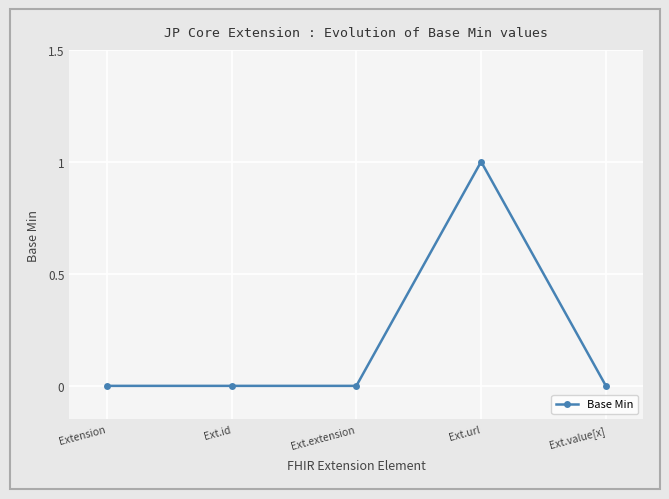

True or false: the data has more than 2 interior local peaks.

False